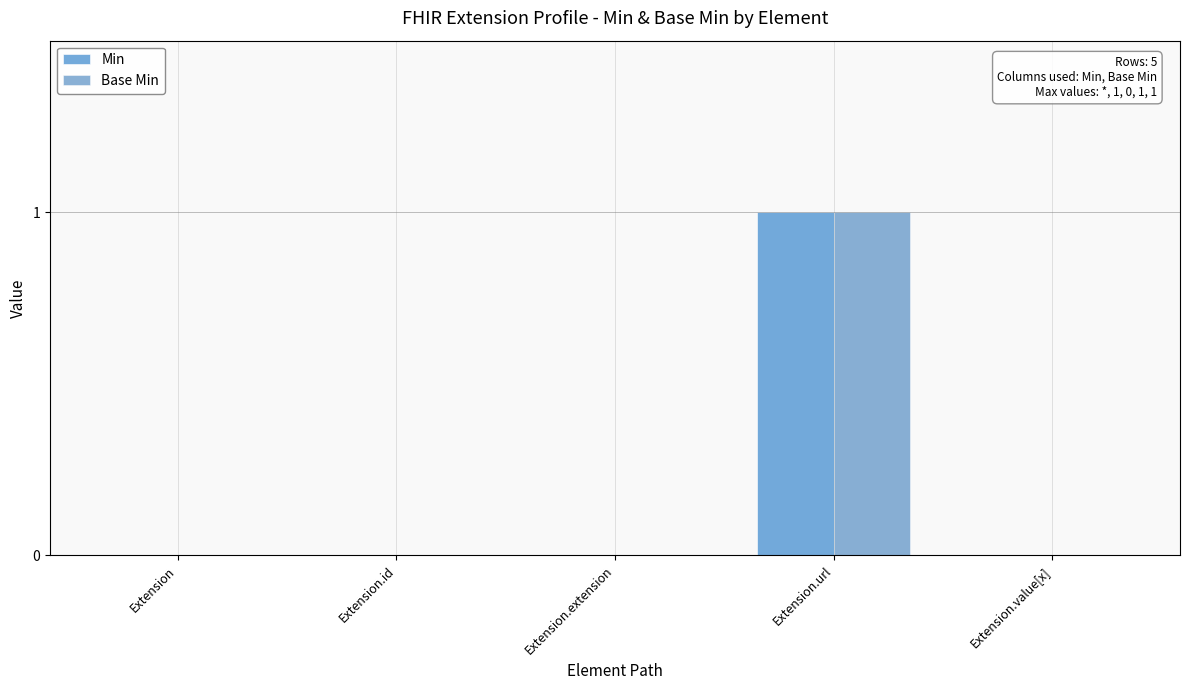

What is the label of the 3rd bar from the right?

Extension.extension